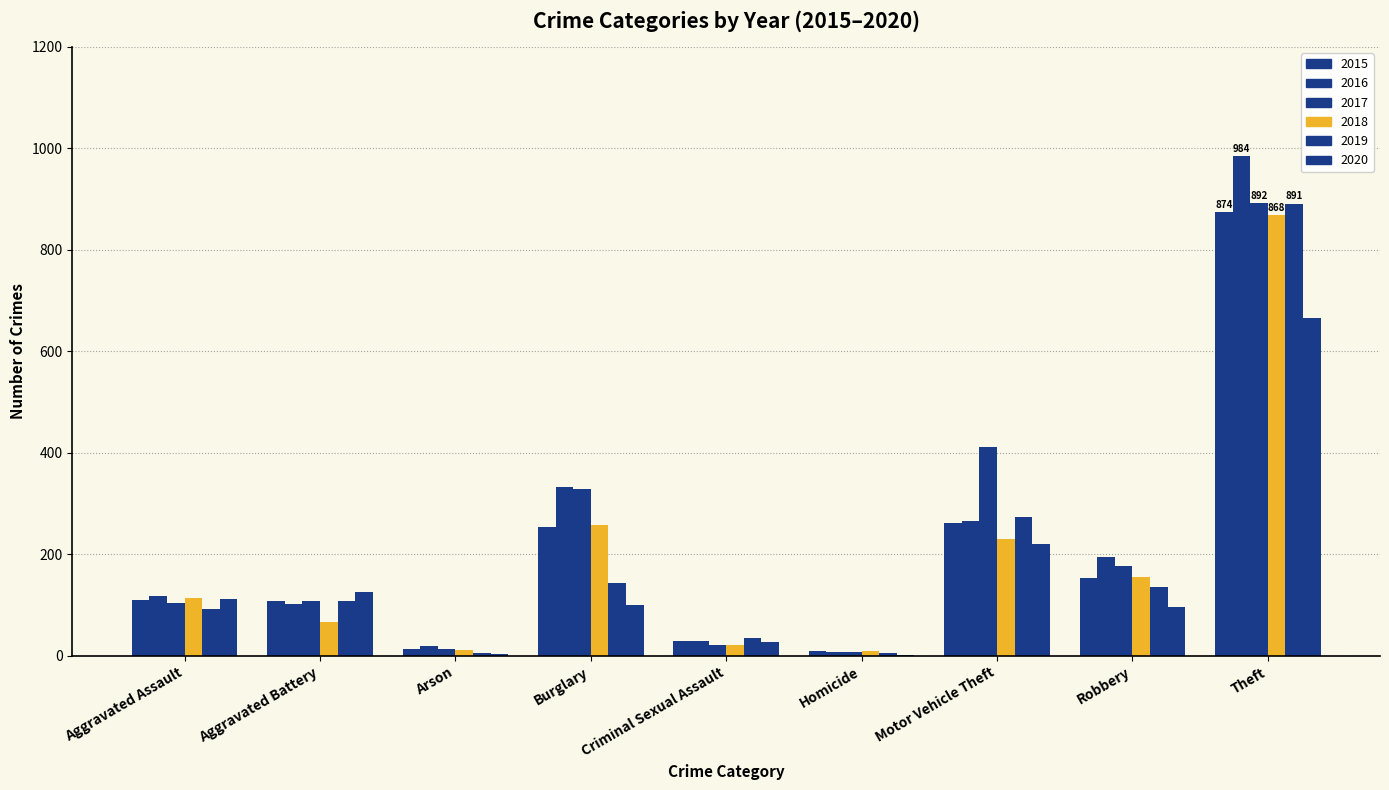

How many data points does each series have?

9